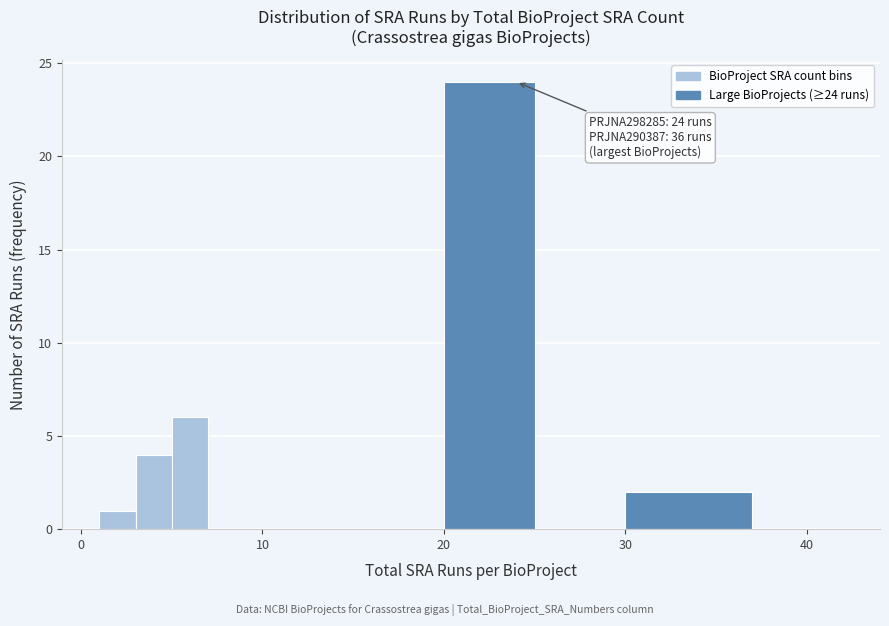

Read against the x-axis, roughly where is the centre of the tallest bar?

23